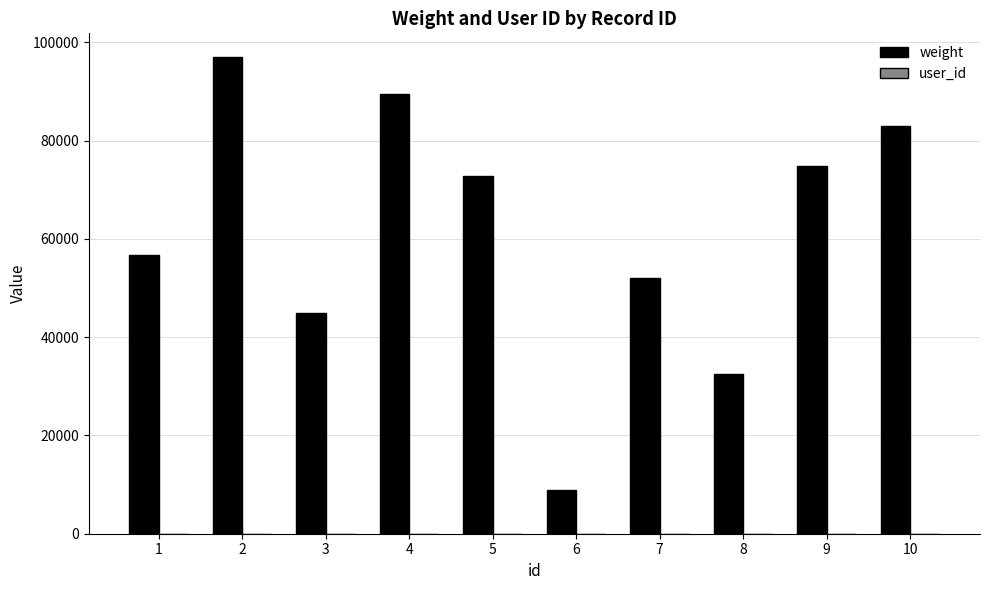

Which series has the largest total across all categories?

weight